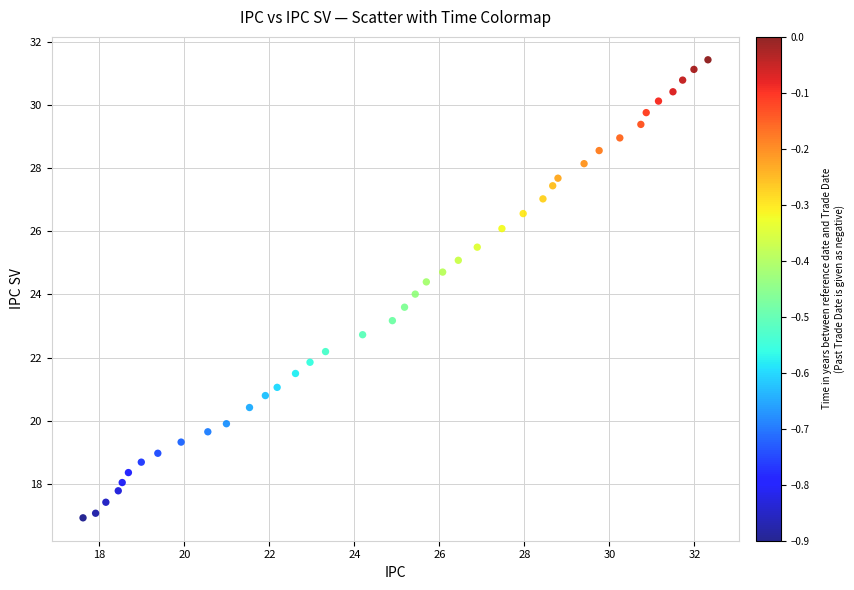

What is the range of Y values (max minus min)?

14.5